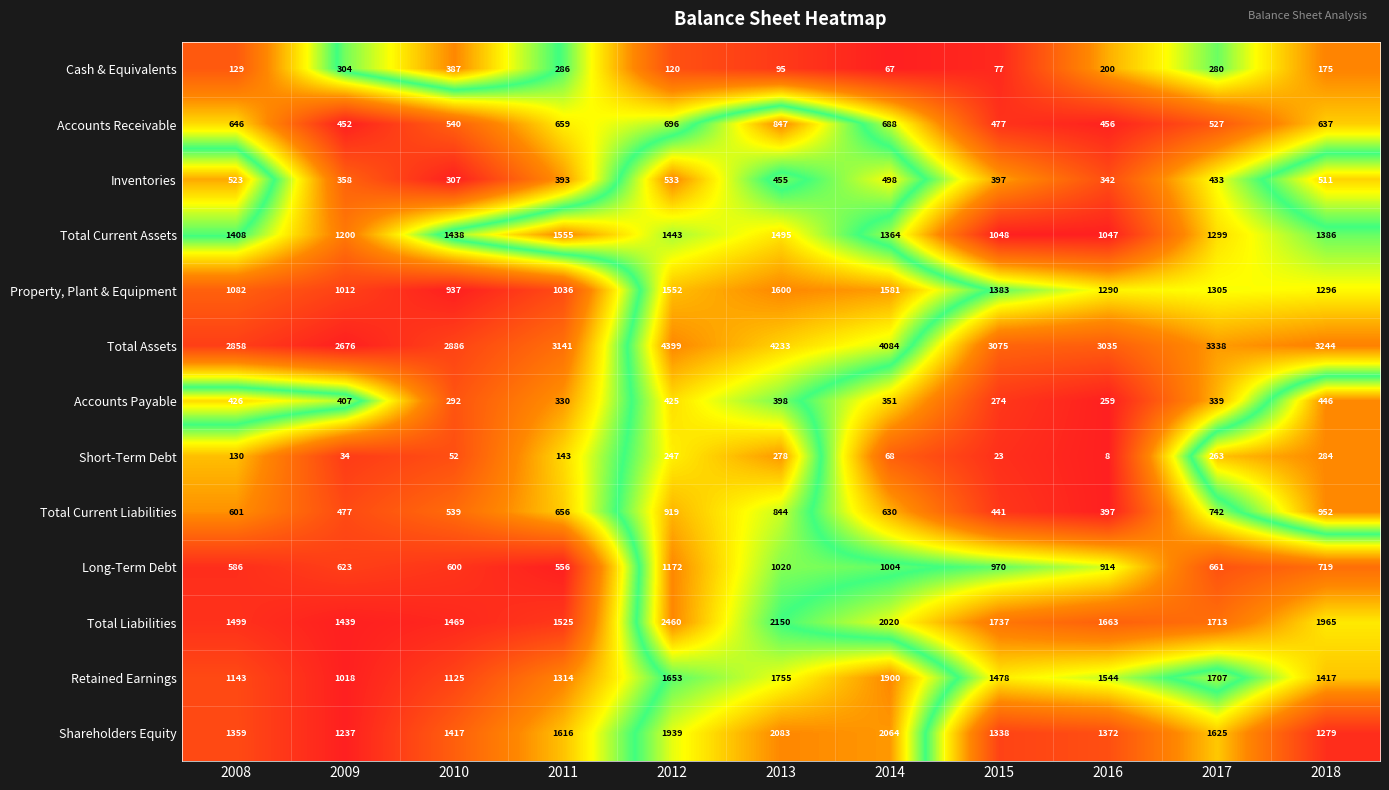

Which category has the lowest value across all series?

2016